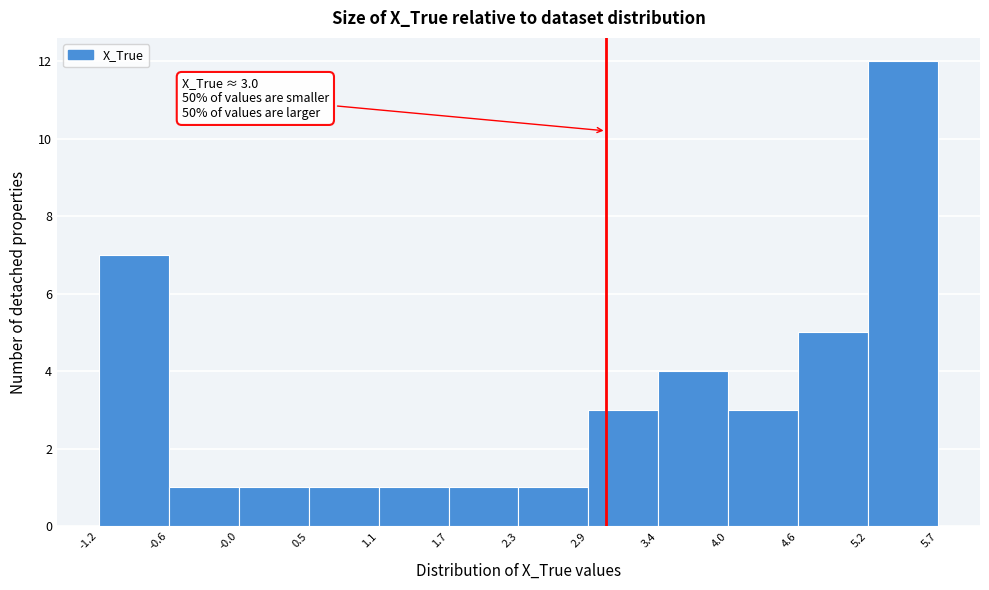

Over which range of the x-axis is the bar tallest?

5.2 to 5.7